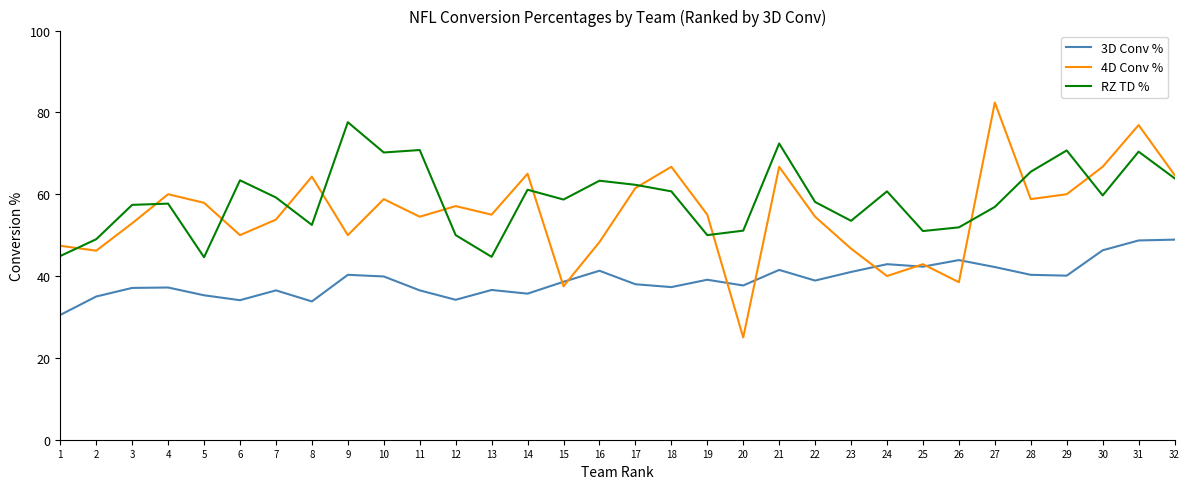

At which category does 4D Conv % reach its first local peak?

4